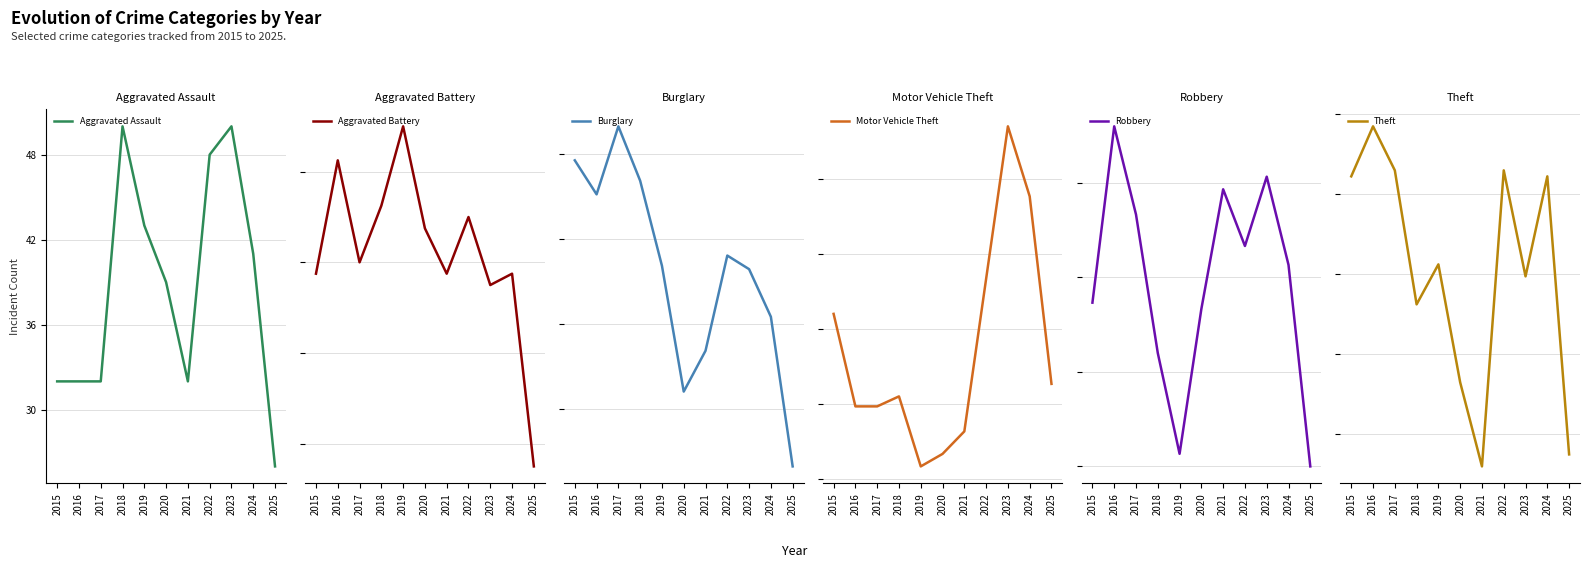

Which category has the lowest value across all series?

2025